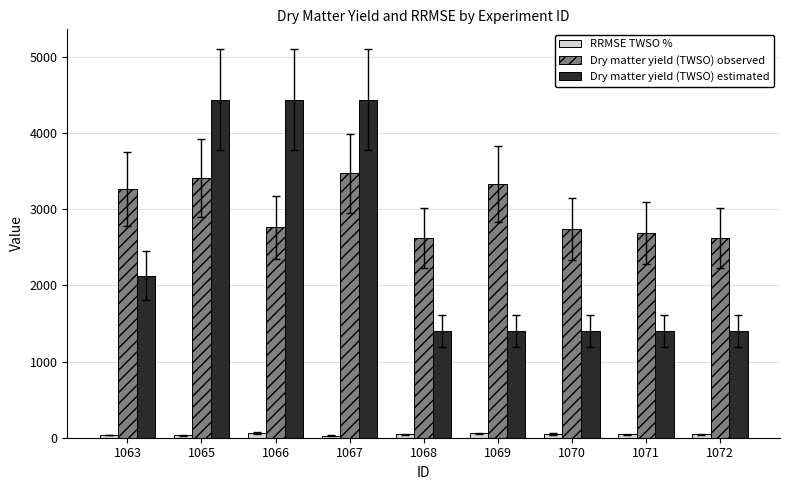

Is the value of Dry matter yield (TWSO) estimated at 1071 greater than the value of Dry matter yield (TWSO) observed at 1065?

No